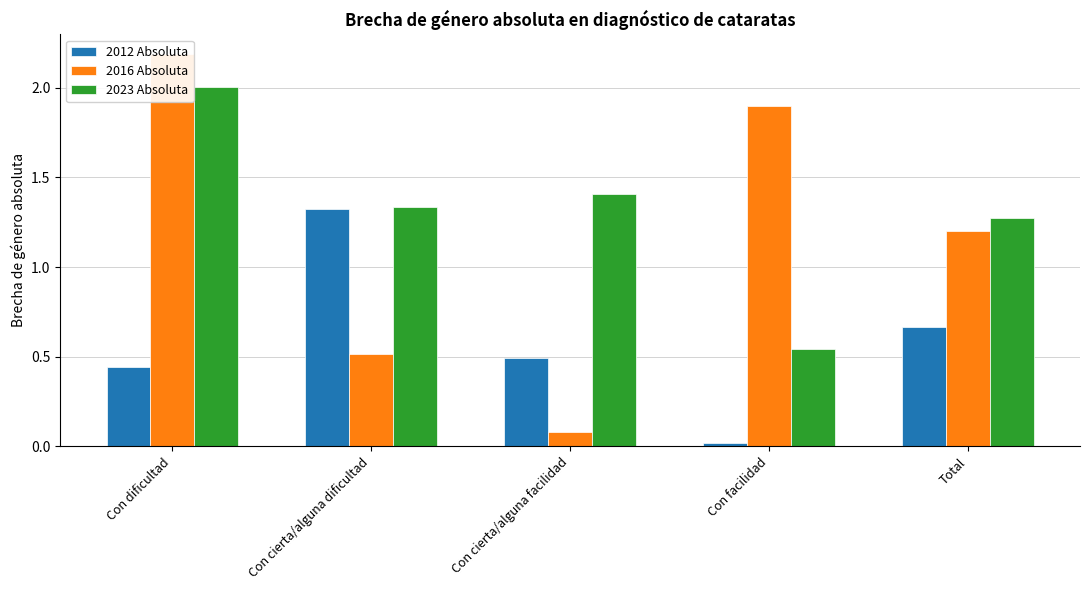

What is the label of the 2nd bar from the right?

Con facilidad